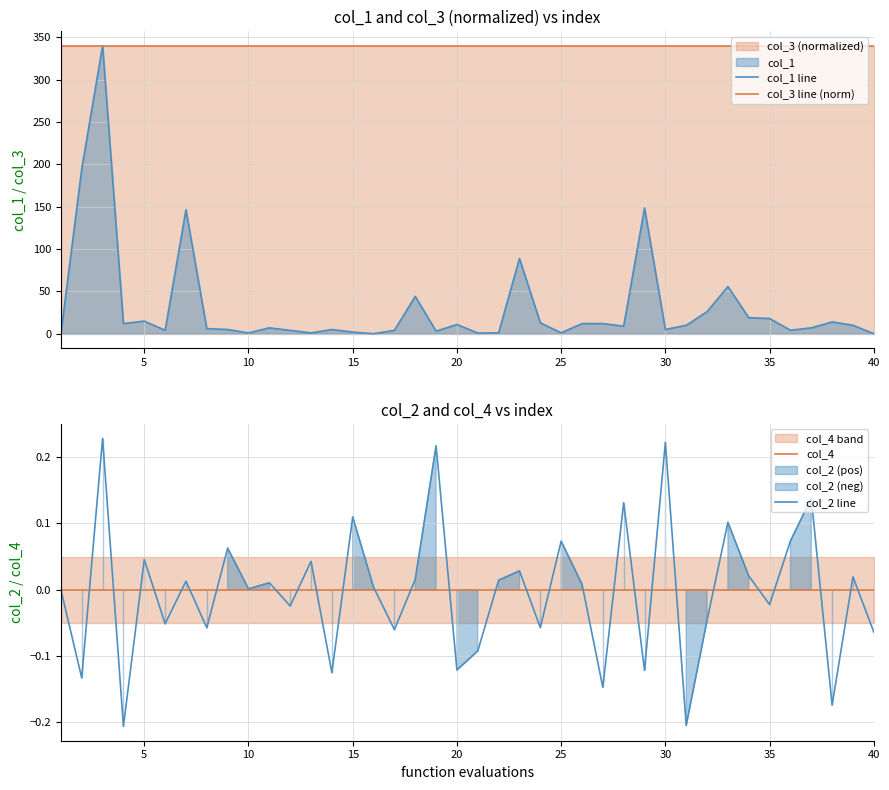

True or false: col_3 line (norm) and col_4 cross at least once.

False